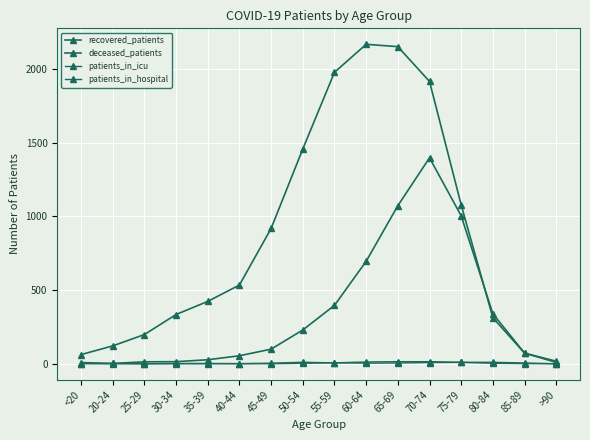

True or false: patients_in_hospital and deceased_patients intersect in this chart.

False